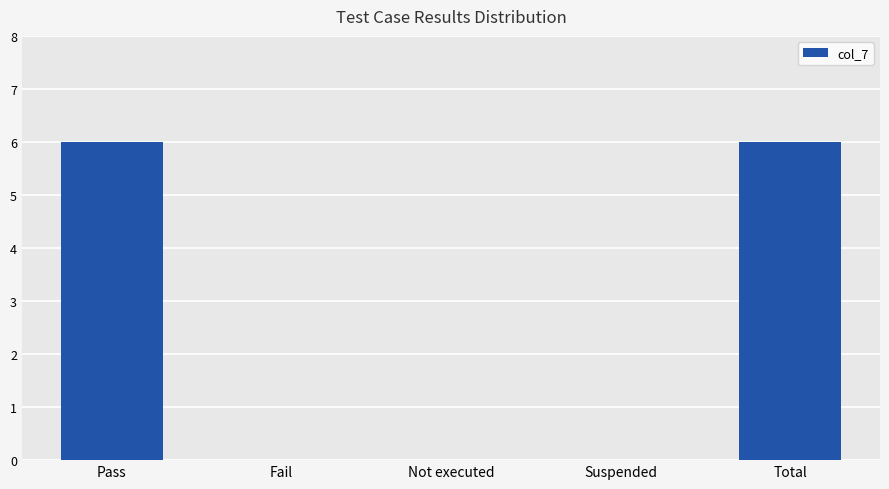

What is the greatest value displayed?

6